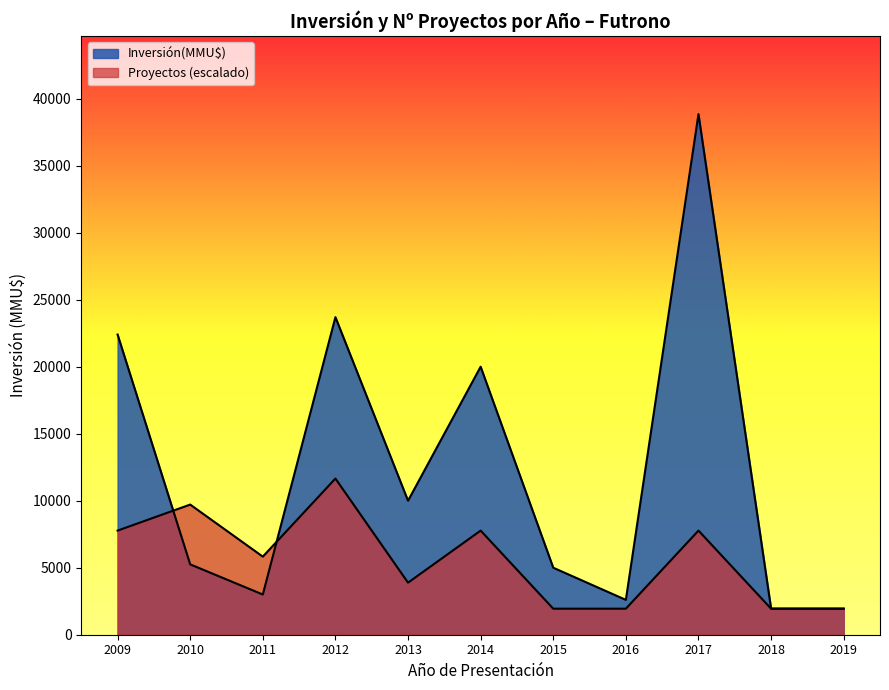

How many lines are shown in the chart?

2